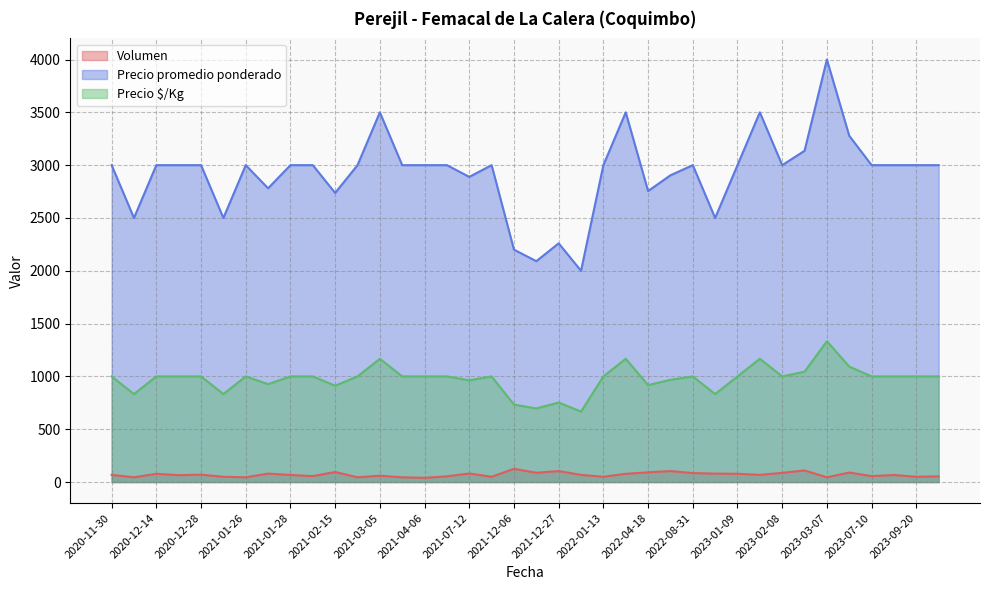

True or false: Precio promedio ponderado and Volumen cross at least once.

False